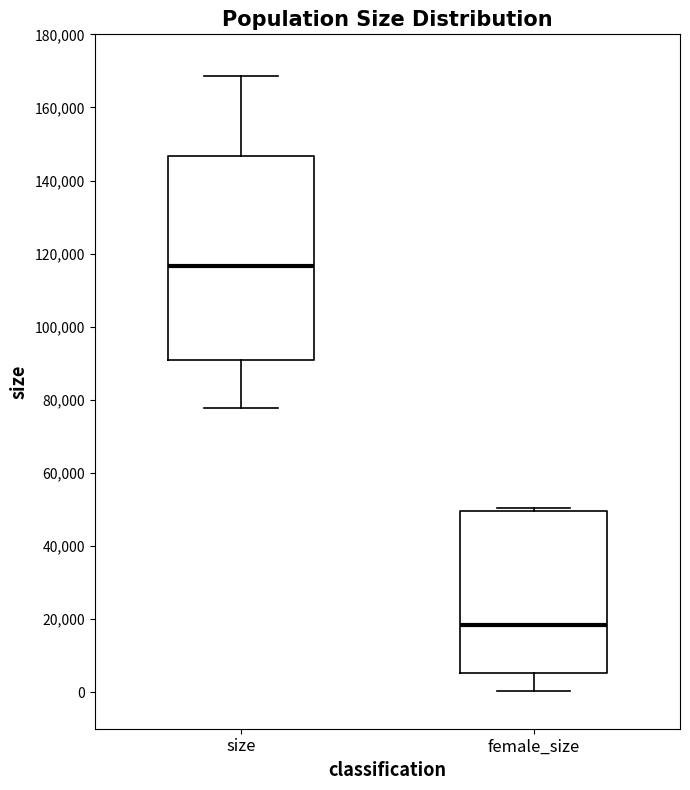

Reading left to right, transcribe this box plot: for each box, give where its median line is, the range the box spans, and where its two whiskers end, as read against the y-axis. The values are not printed on the chart, so give them approximately, as read against the axis.

size: median 116000, box 90000 to 146000, whiskers 78000 to 168000
female_size: median 18000, box 6000 to 50000, whiskers 0 to 50000 (just above the box's upper edge)